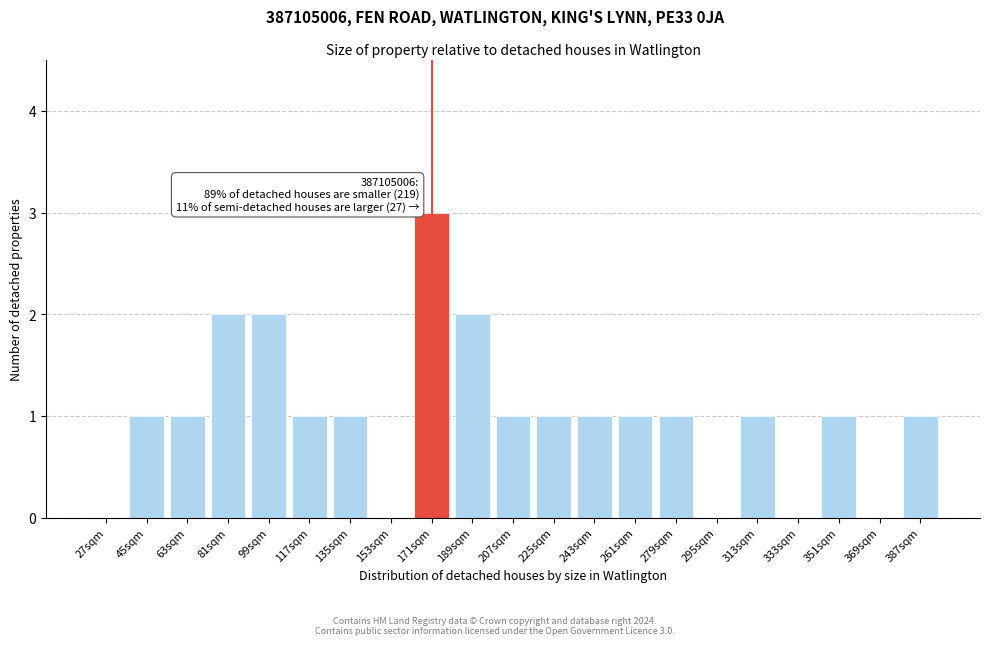

Reading left to right, transcribe all the data shown in this chart.

27sqm=0	45sqm=1	63sqm=1	81sqm=2	99sqm=2	117sqm=1	135sqm=1	153sqm=0	171sqm=3	189sqm=2	207sqm=1	225sqm=1	243sqm=1	261sqm=1	279sqm=1	295sqm=0	313sqm=1	333sqm=0	351sqm=1	369sqm=0	387sqm=1